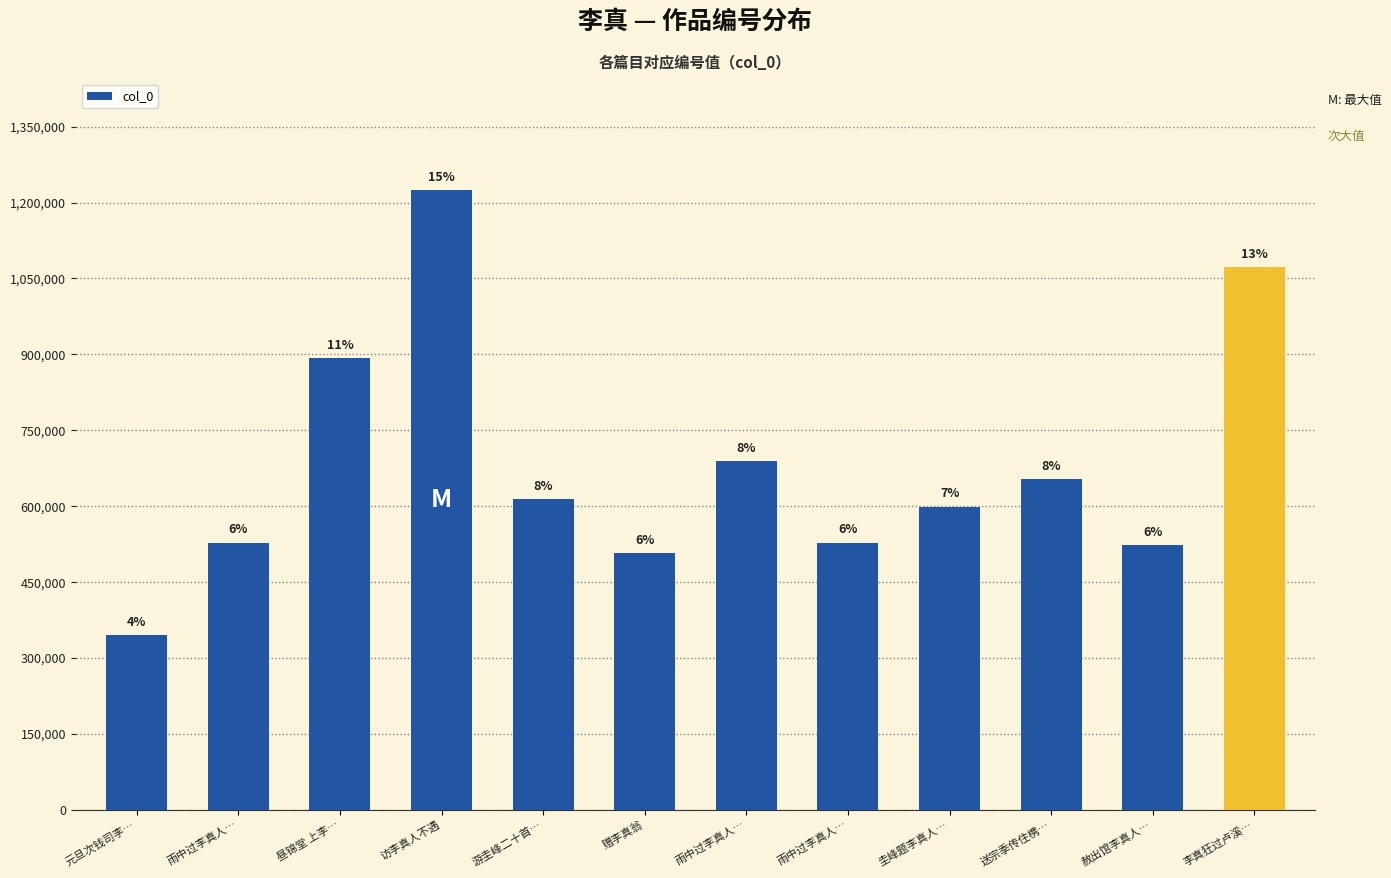

How many bars are there in total?

12